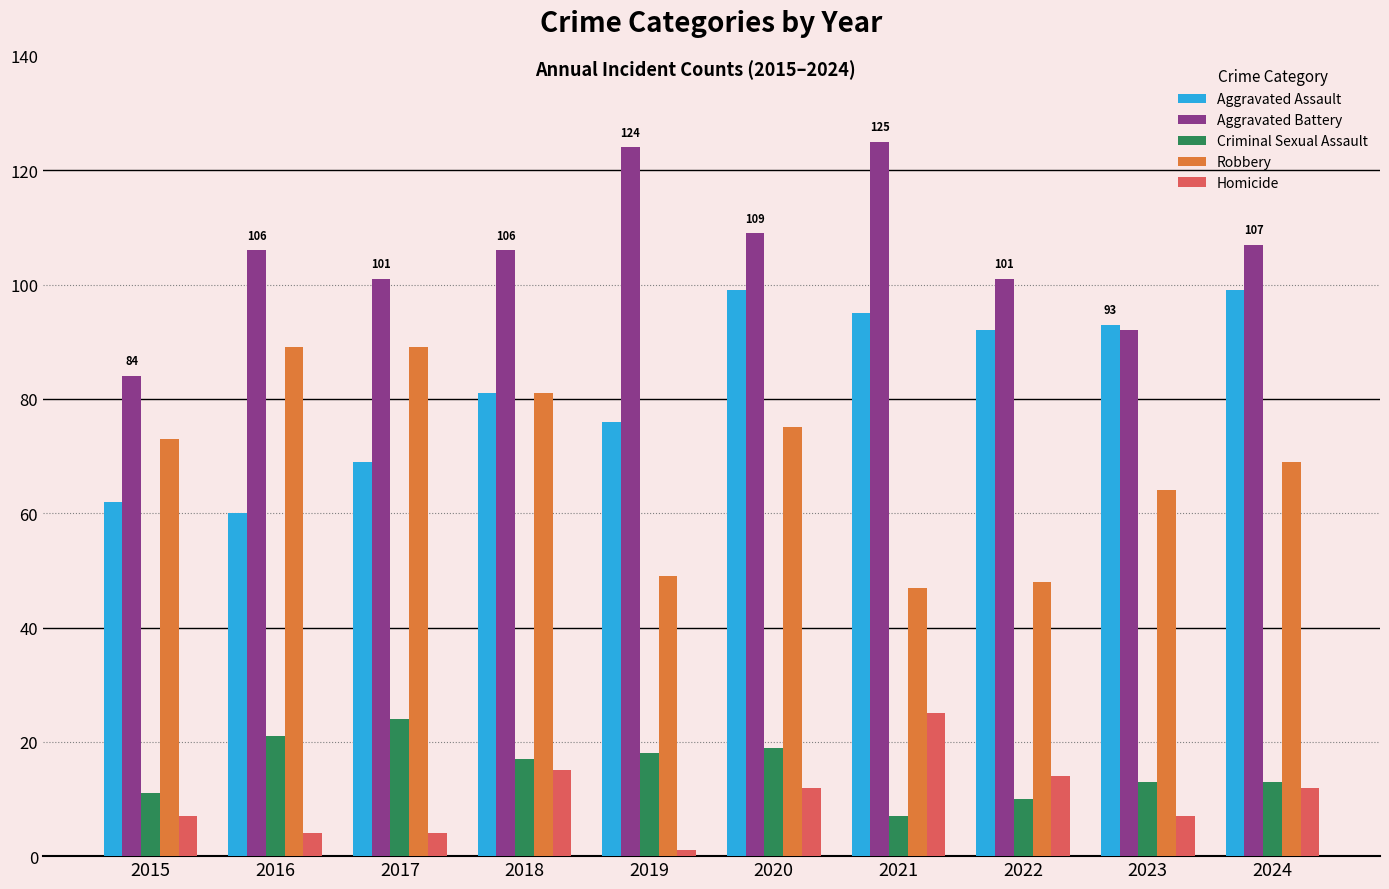

What is the spread (max minus min) of values at 2021?

118